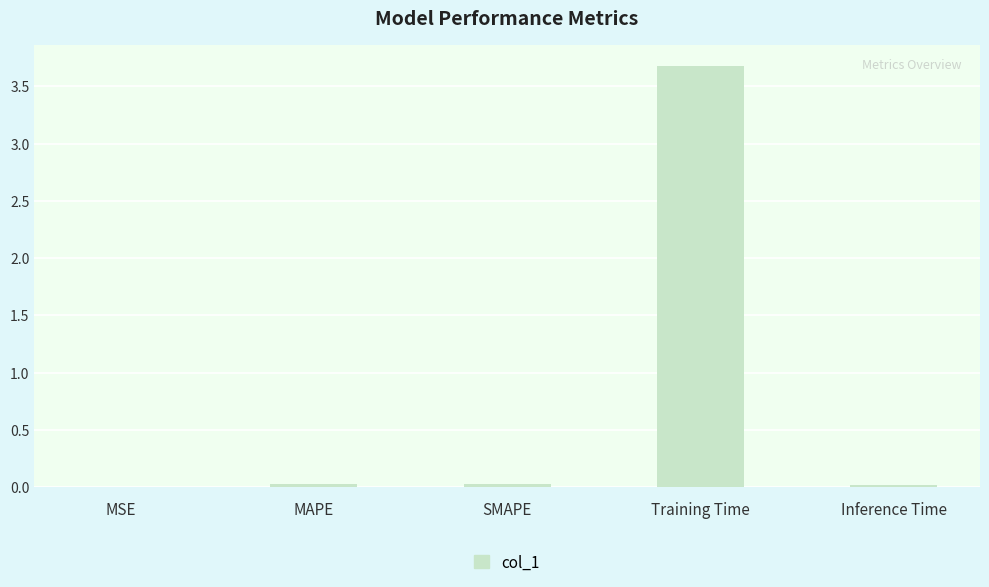

What is the sum of all values?

3.7